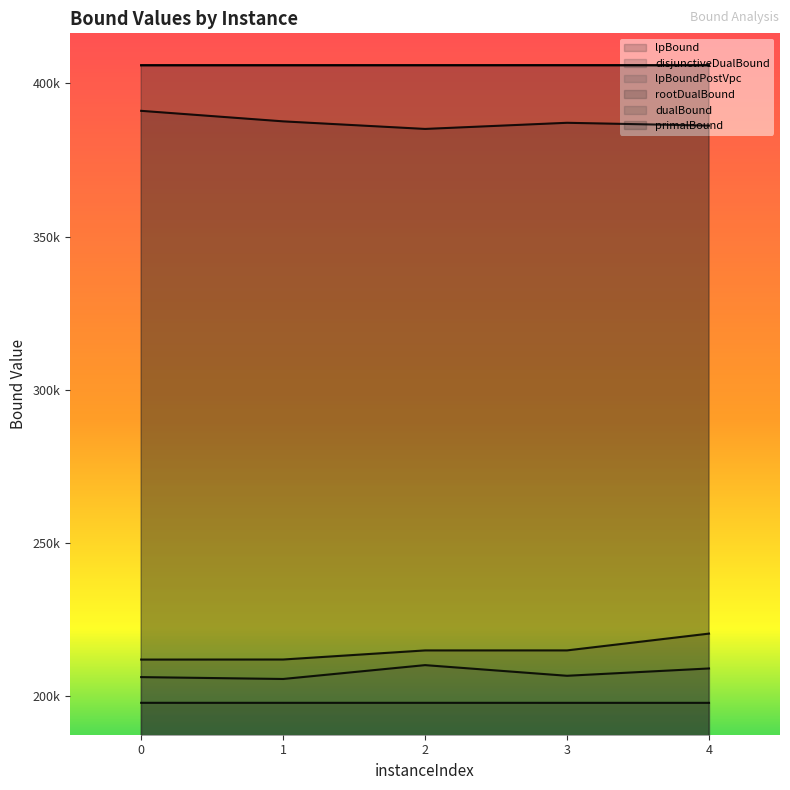

Reading left to right, extract all data points from this chart.

lpBound: 197818.3	197813.0	197817.3	197811.2	197809.0
disjunctiveDualBound: 211936.8	211955.7	214923.7	214931.1	220413.0
lpBoundPostVpc: 206212.0	205600.2	210123.2	206644.9	209033.2
rootDualBound: 391059.0	387623.7	385150.8	387156.1	386235.2
dualBound: 405935.2	405937.2	405942.2	405950.2	405934.2
primalBound: 405935.2	405937.2	405942.2	405950.2	405934.2